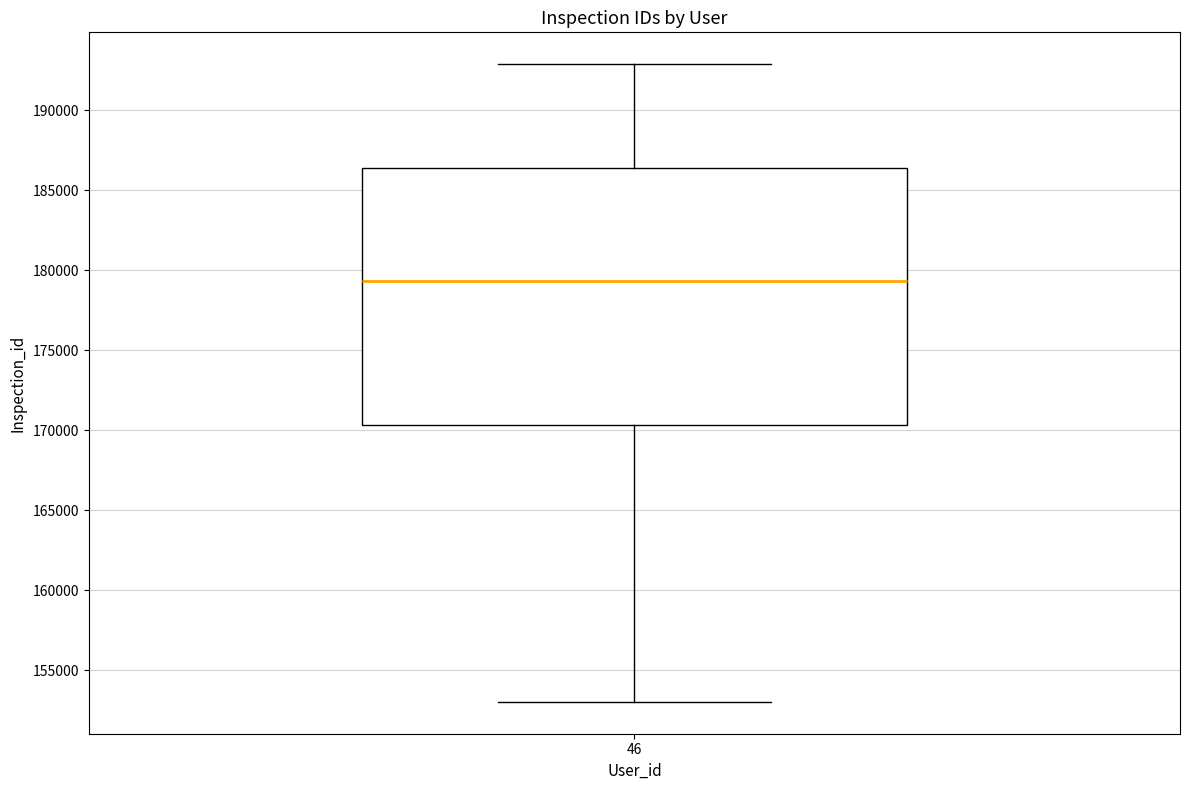

Transcribe this box plot: give where the median line is, the range the box spans, and where the two whiskers end, as read against the y-axis. The values are not printed on the chart, so give them approximately, as read against the axis.

median 179500, box 170500 to 186500, whiskers 153000 to 193000